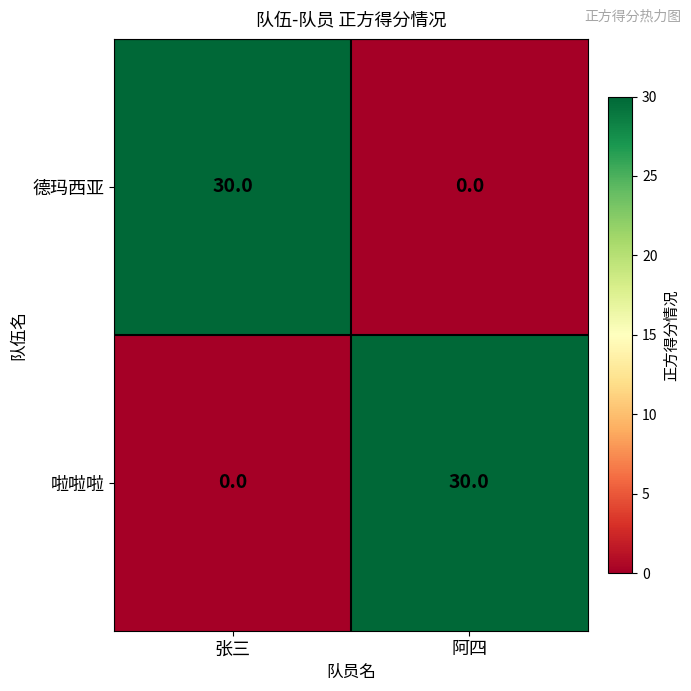

What is the total value across all series at 阿四?

30